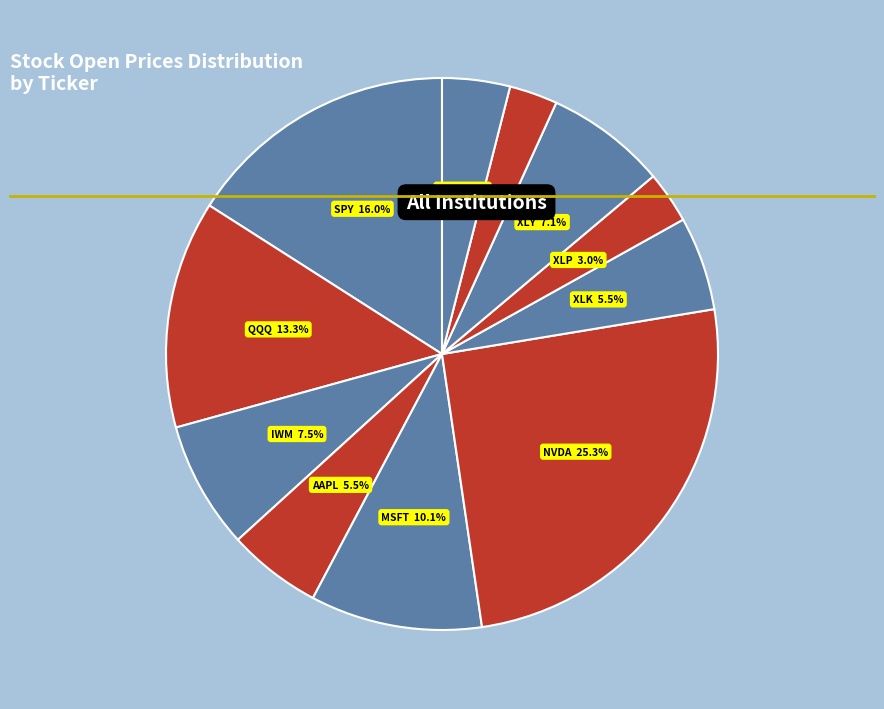

How many slices are in this pie chart?

11